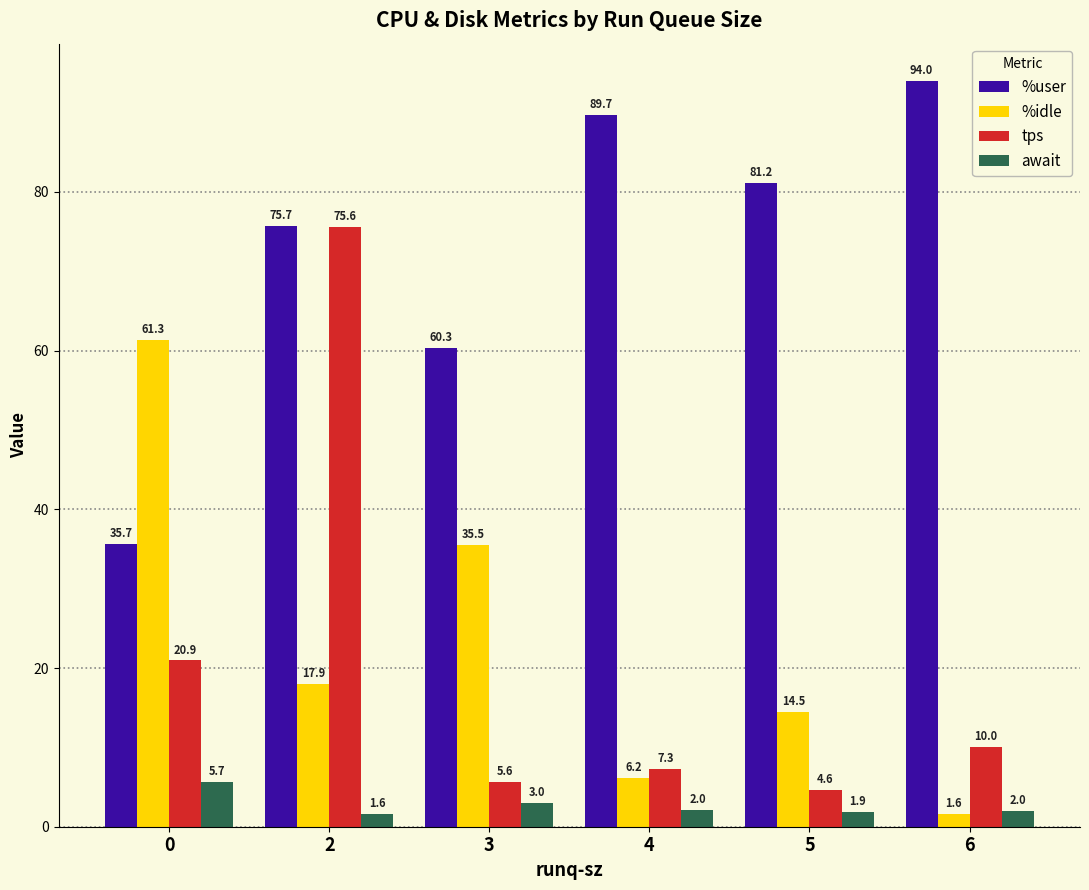

The value of %user at 4 is 55.6. True or false?

False